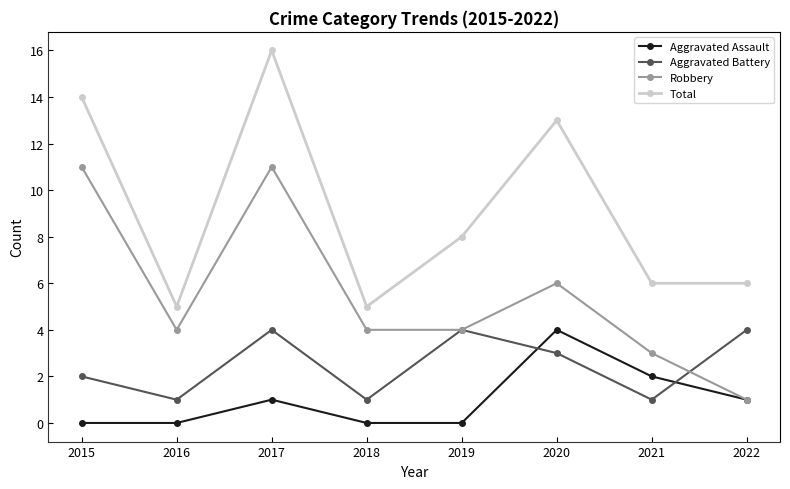

What are all the series names shown in the legend?

Aggravated Assault, Aggravated Battery, Robbery, Total